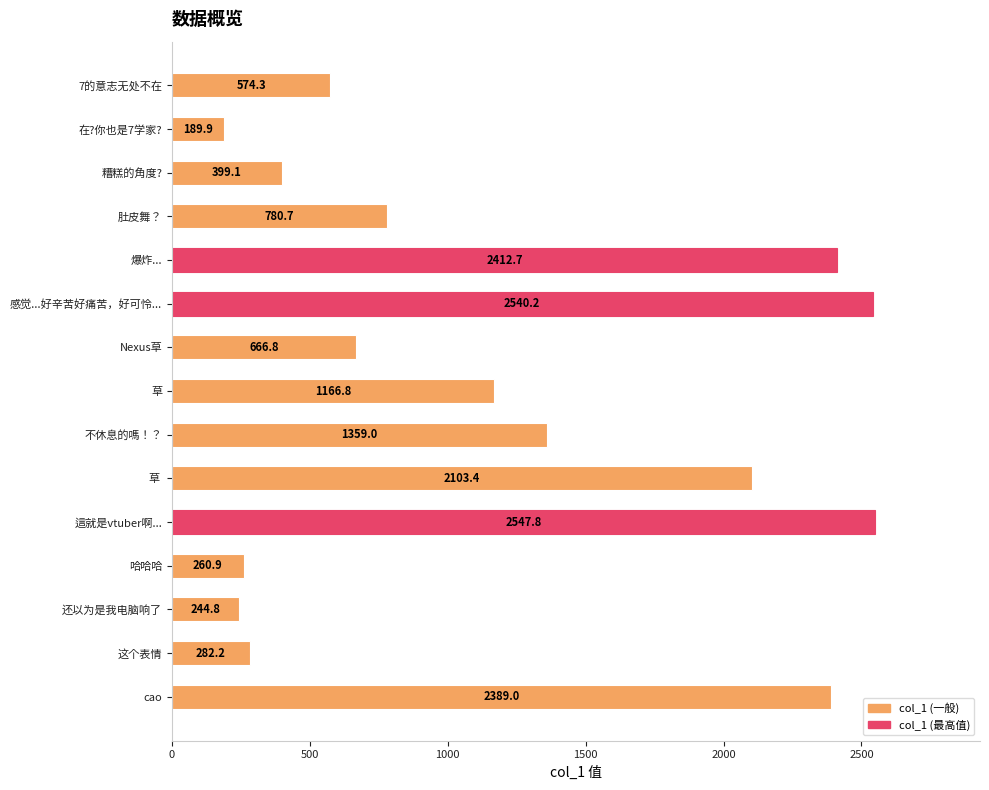

Reading top to bottom, transcribe all the data shown in this chart.

574.3	189.9	399.1	780.7	2412.7	2540.2	666.8	1166.8	1359.0	2103.4	2547.8	260.9	244.8	282.2	2389.0